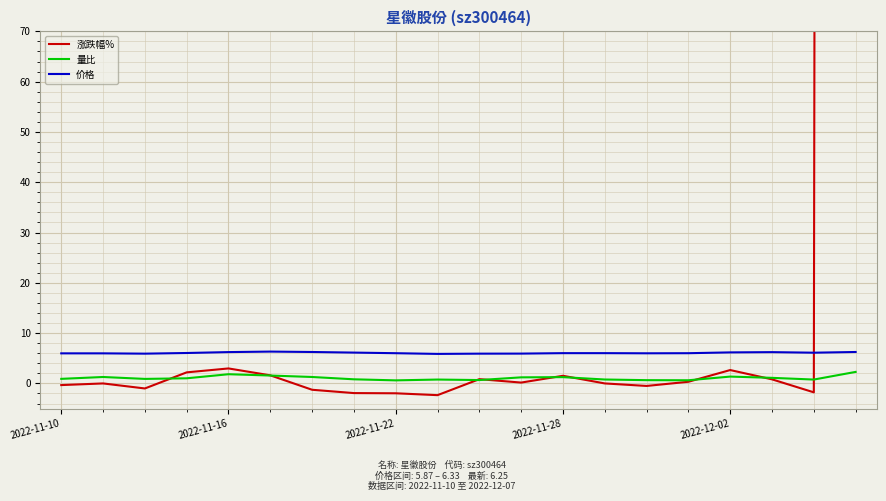

Which series ends up on top after the final intersection of 涨跌幅% and 量比?

涨跌幅%